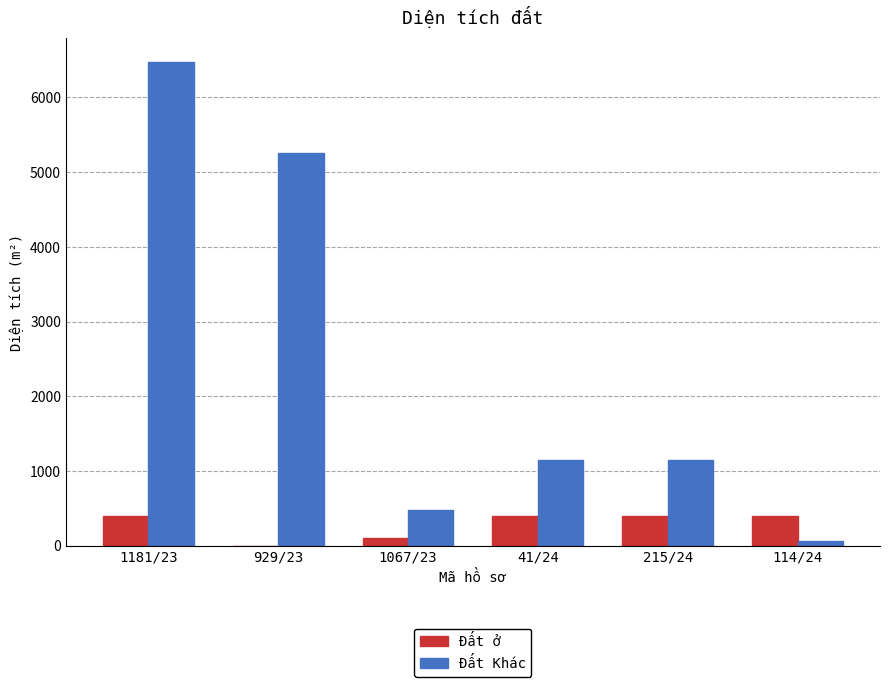

What is the maximum value shown in the chart?

6470.9